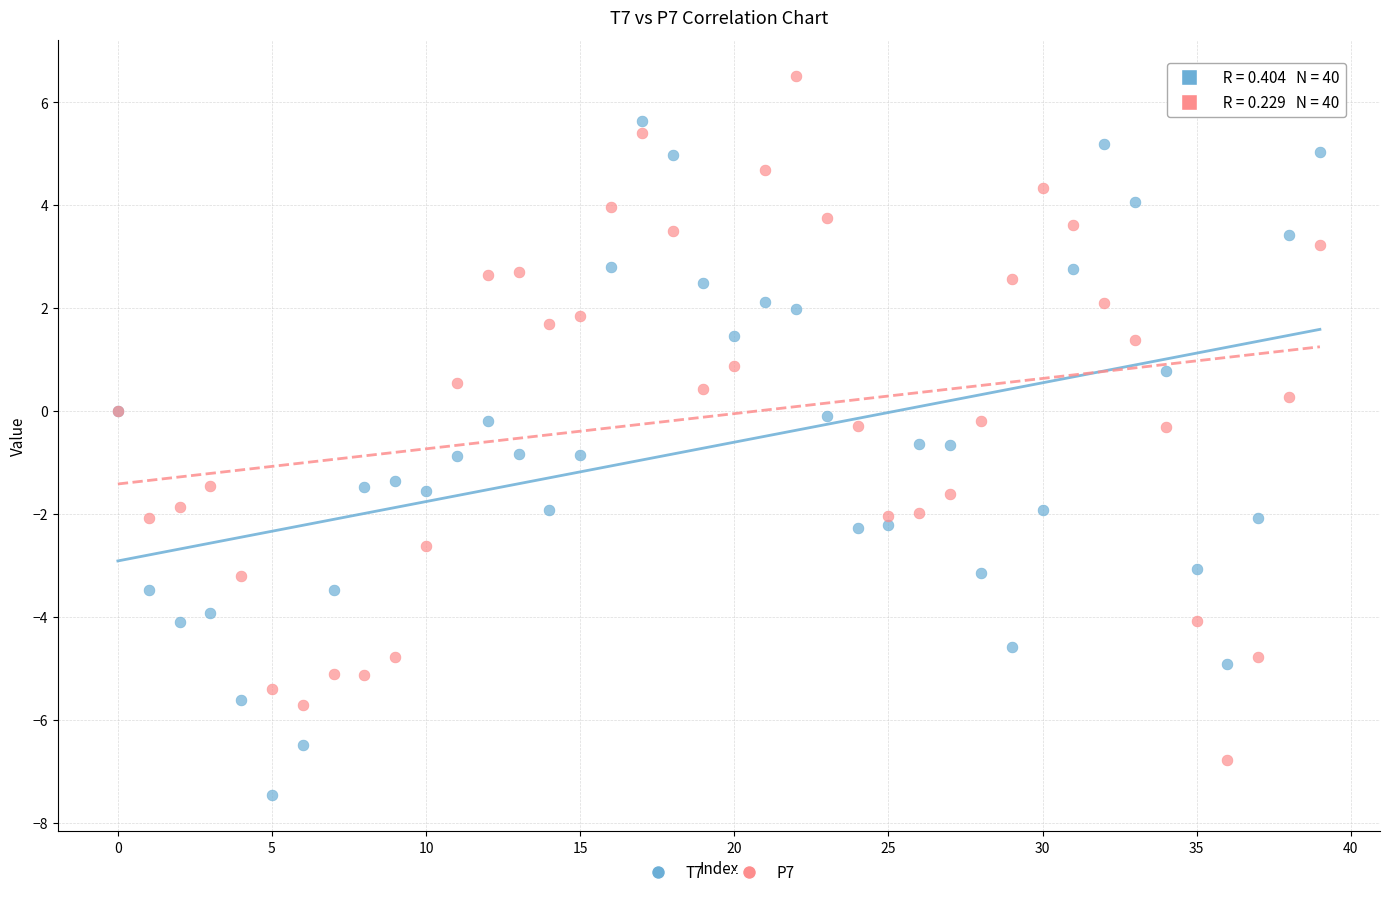

Which series has the widest spread of Y values?

P7